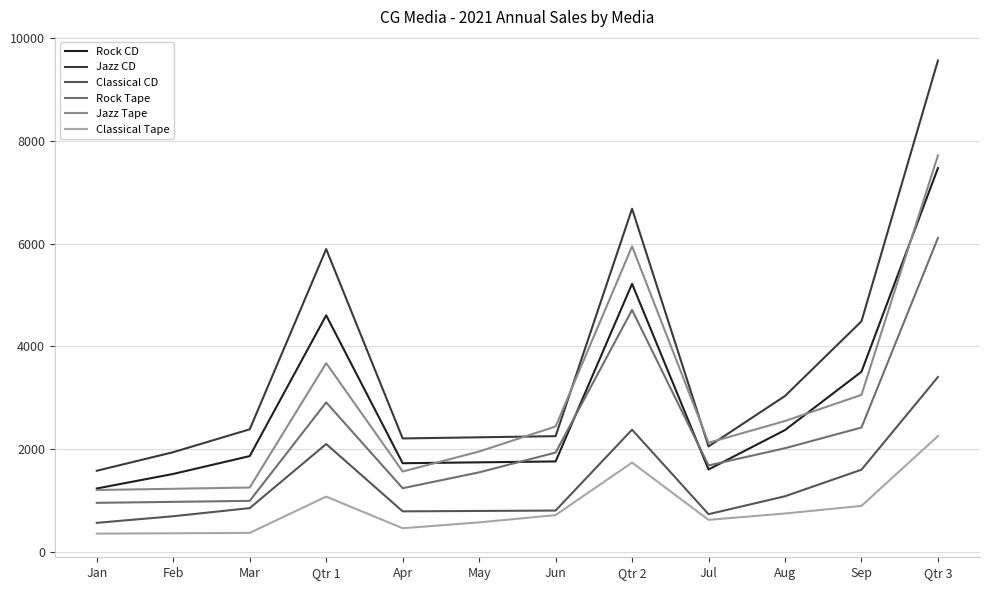

True or false: Classical Tape has a value of 1734.7 at Qtr 2.

True